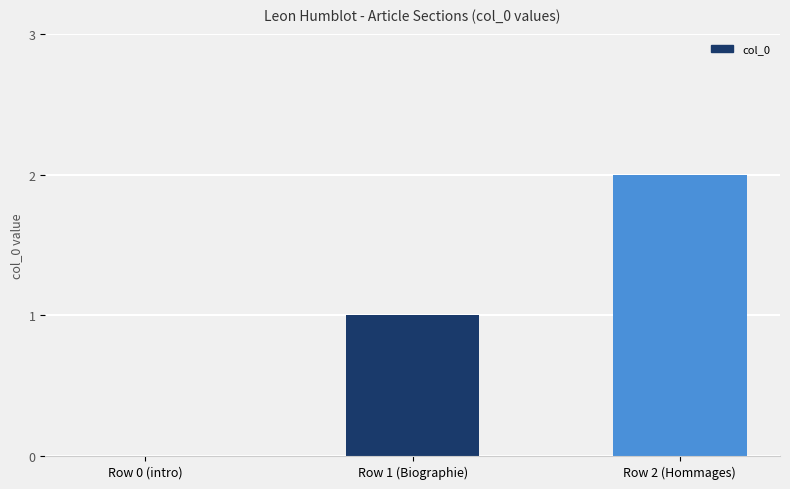

The value at Row 2 (Hommages) is 2. True or false?

True